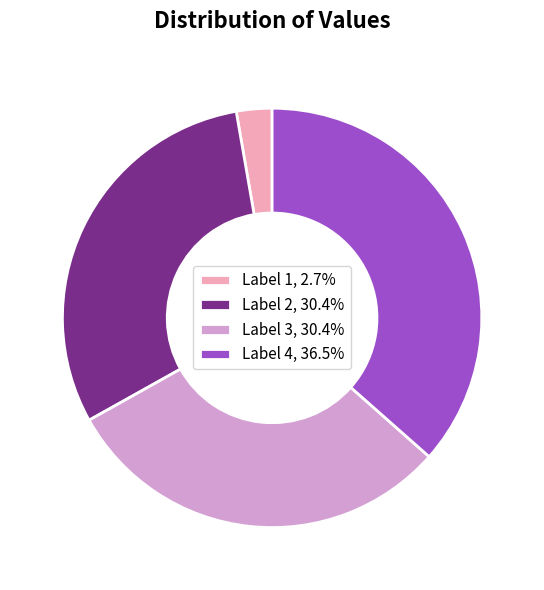

Approximately how many times larger is the value at Label 4, 36.5% compared to Label 1, 2.7%?

13.3